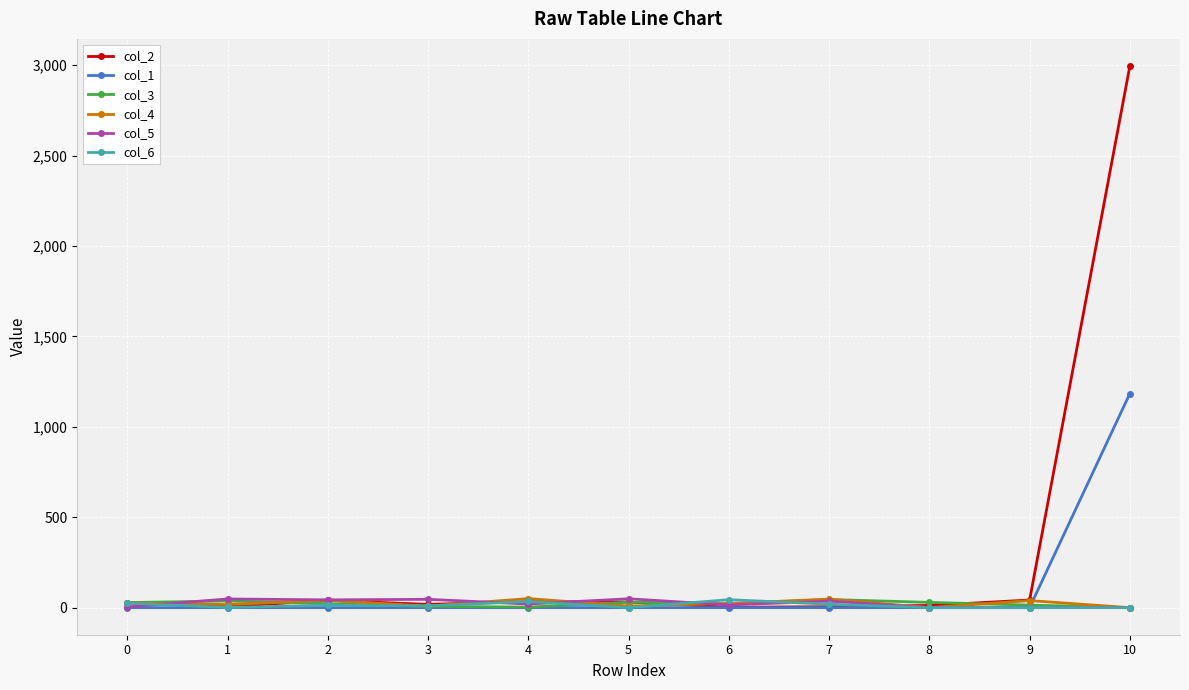

The value of col_5 at 6 is 15.0. True or false?

True